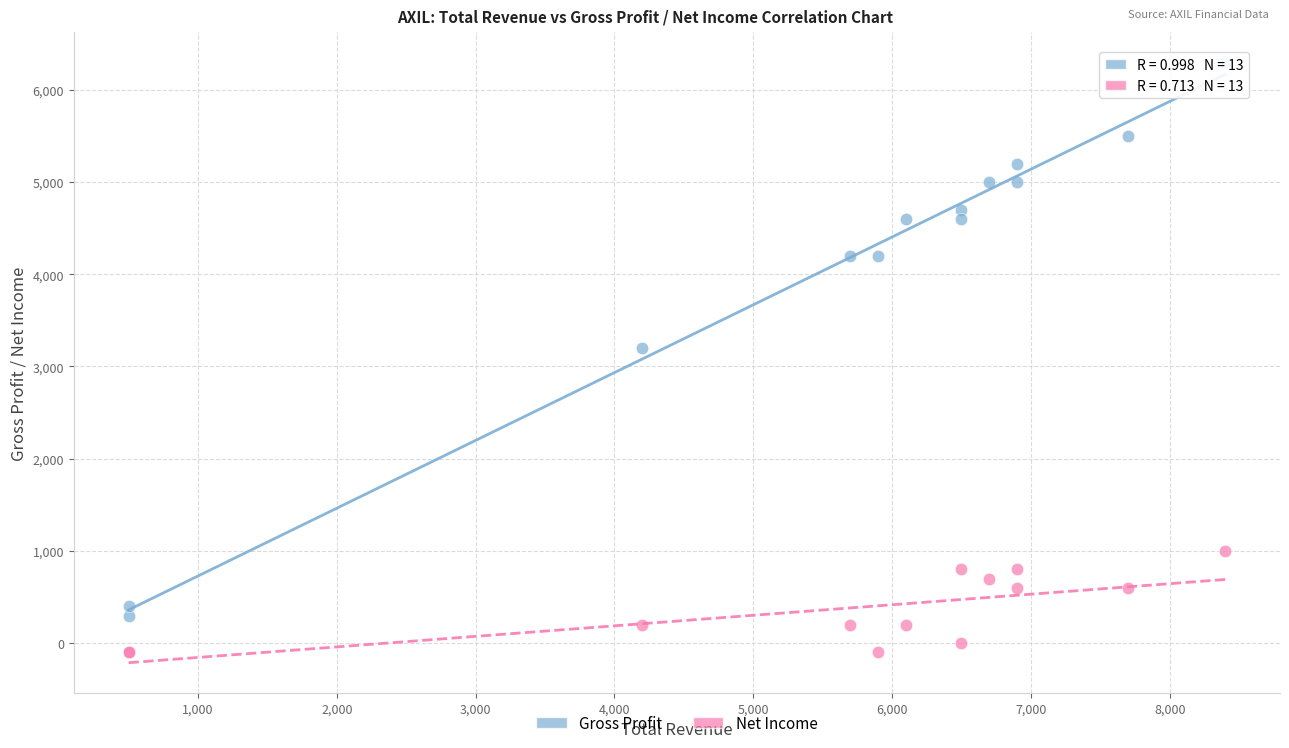

What are all the series names shown in the legend?

Gross Profit, Net Income